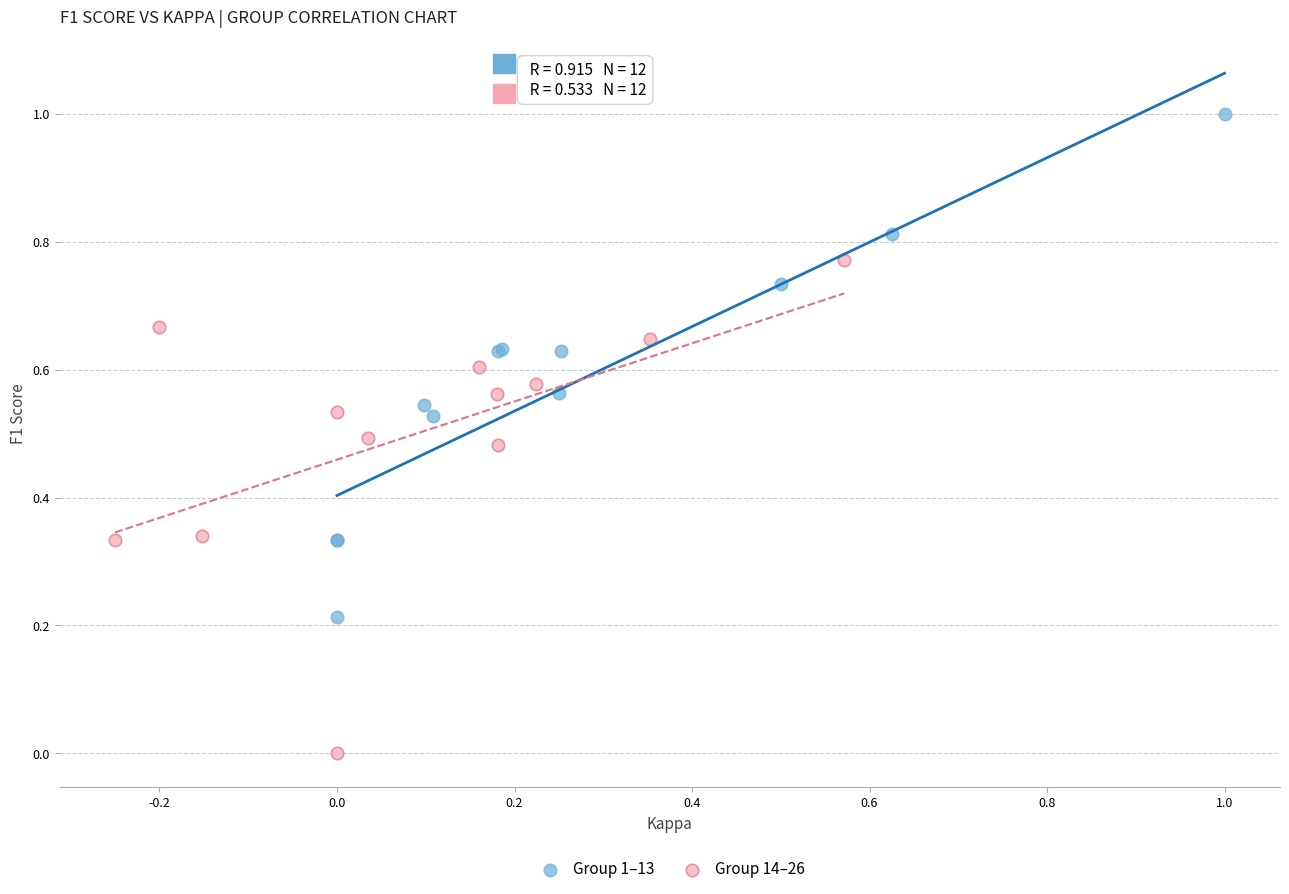

Which series contains the lowest Y value?

Group 14–26